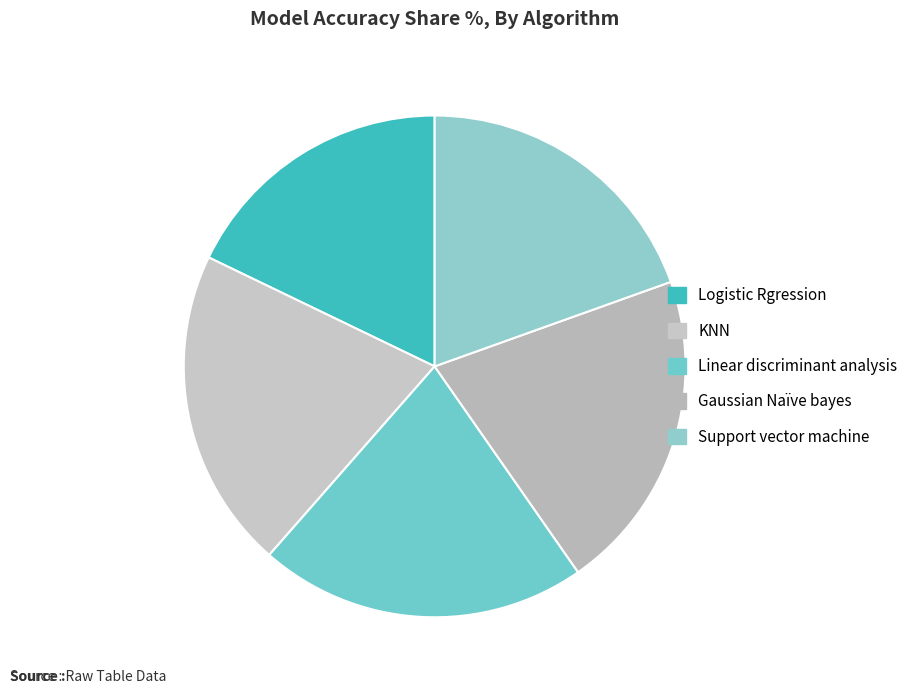

How many segments does this pie chart have?

5